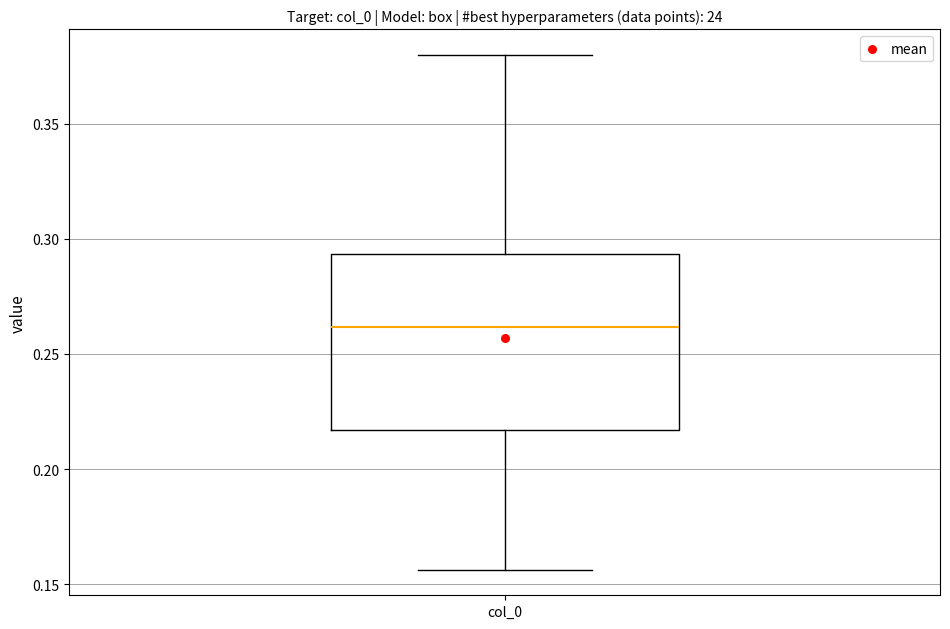

Where does the lower whisker of the box for col_0 end on the y-axis? The values are not printed on the chart, so give them approximately, as read against the axis.

0.155